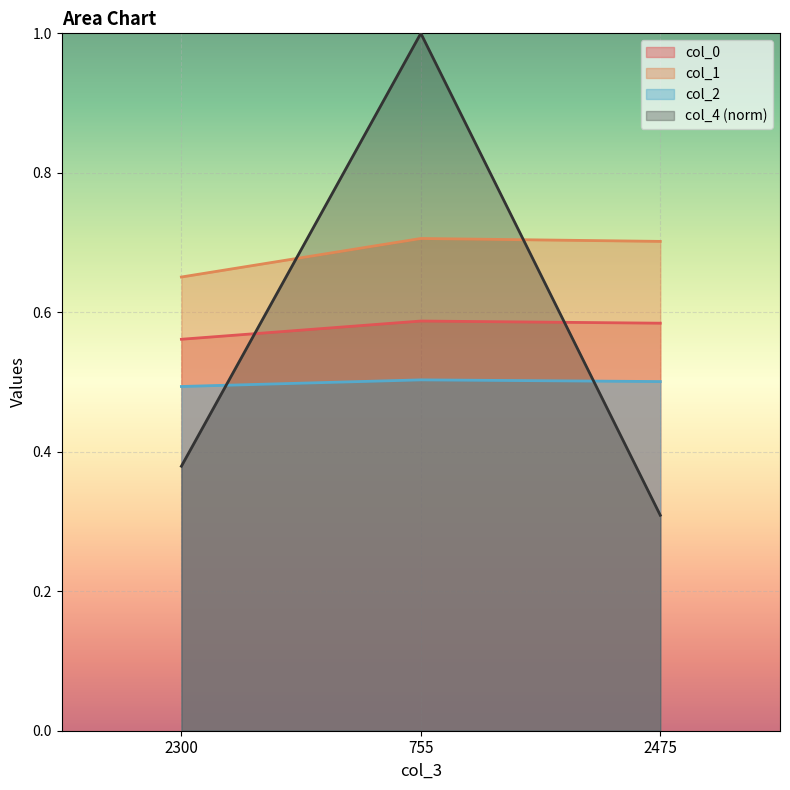

The col_2 series shows 0.2 at 2300. True or false?

False